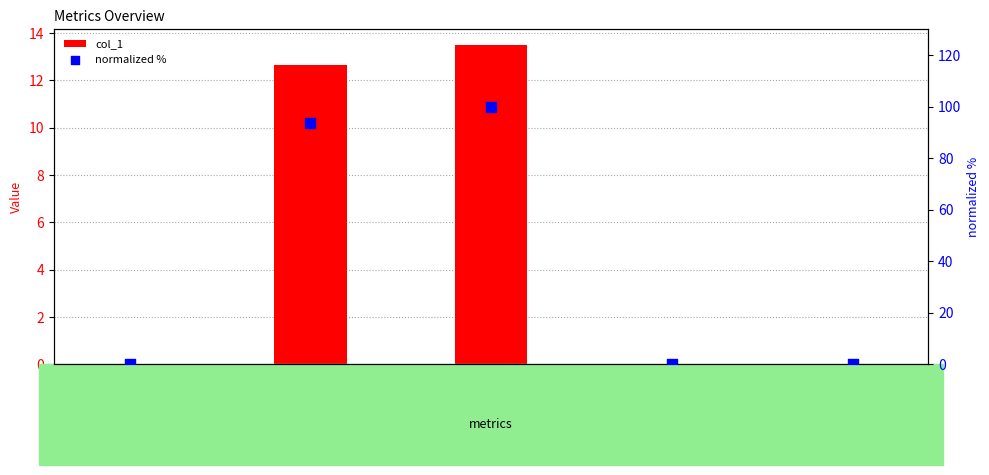

Which series has the widest spread of Y values?

normalized %